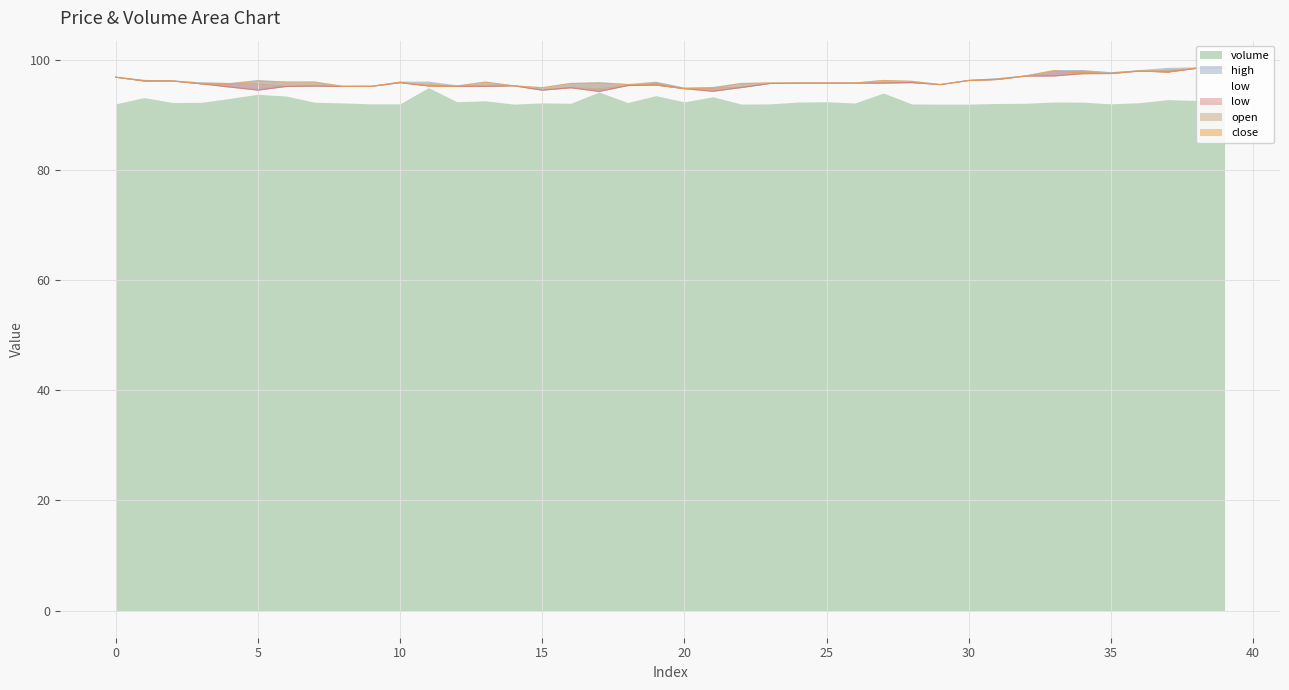

Which category has the highest value in the open series?

39